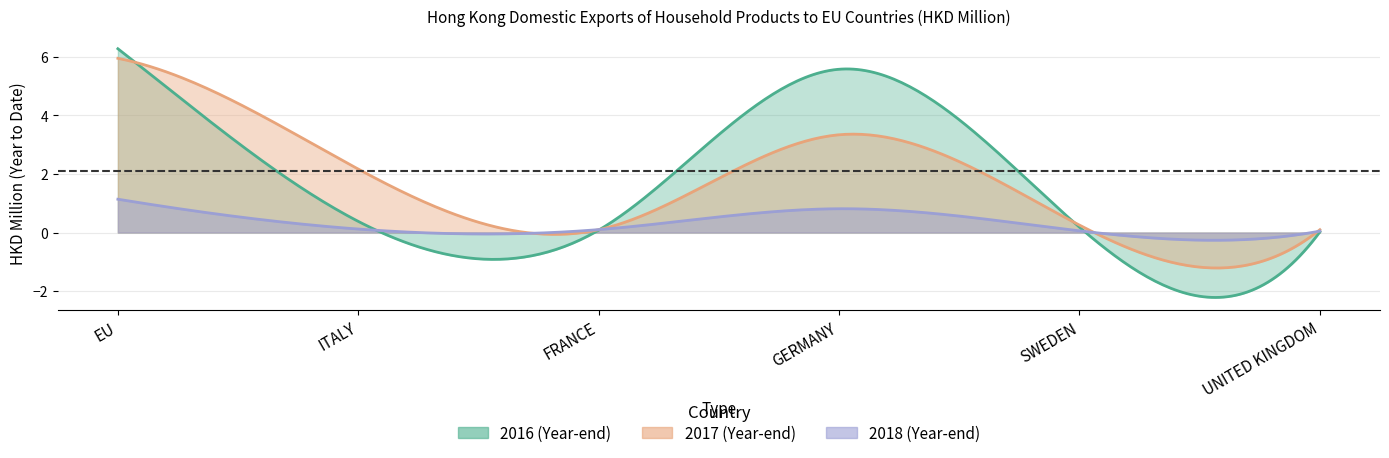

In 201612, how many points are lower than both neighbors (excluding endpoints)?

1